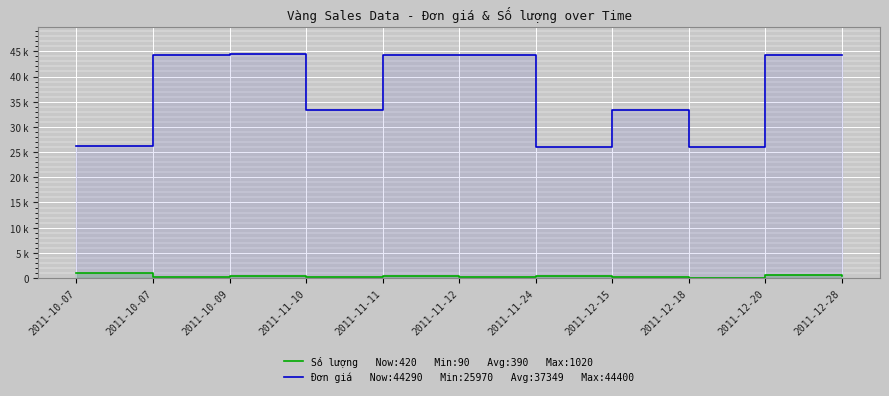

True or false: Đơn giá and Số lượng intersect in this chart.

False